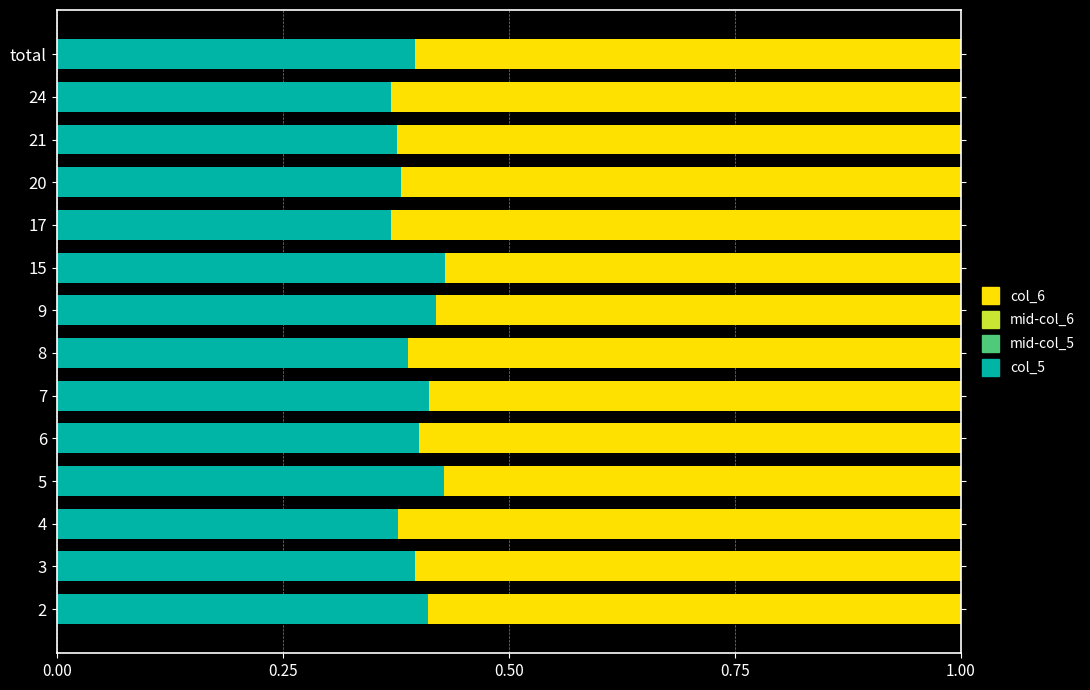

What is the sum of all col_5 values?

5.6